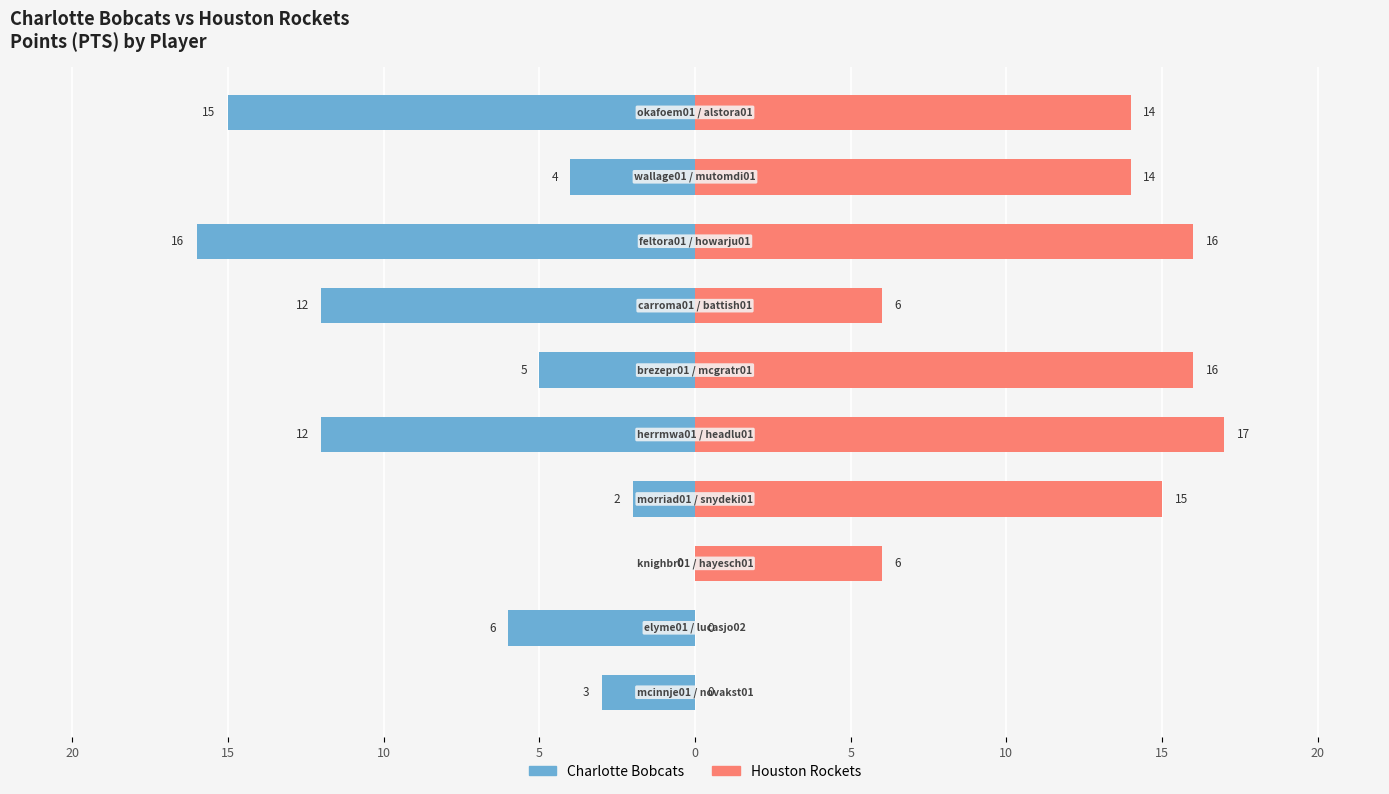

What is the greatest value displayed?

17